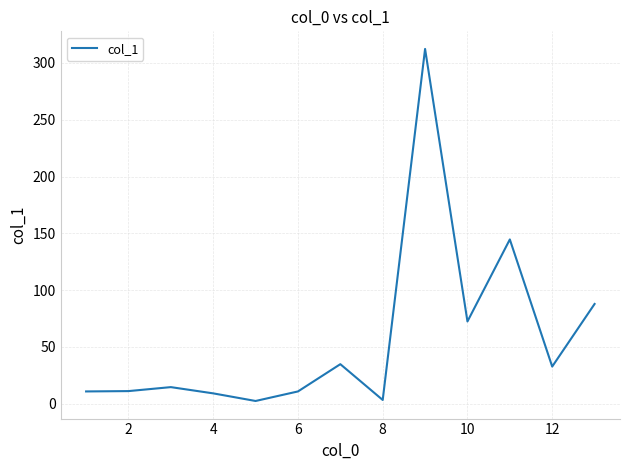

What is the maximum value shown in the chart?

312.3